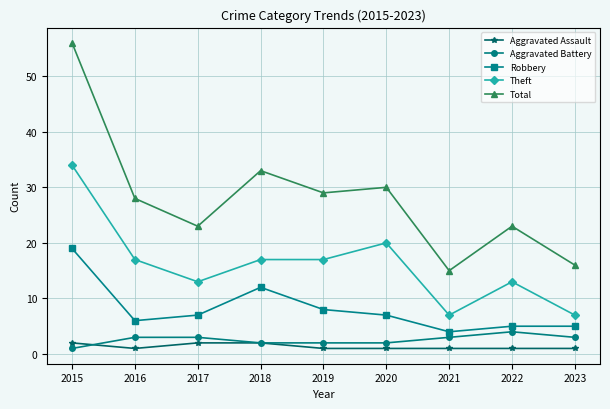

Is this an area chart (filled region under the line)?

No